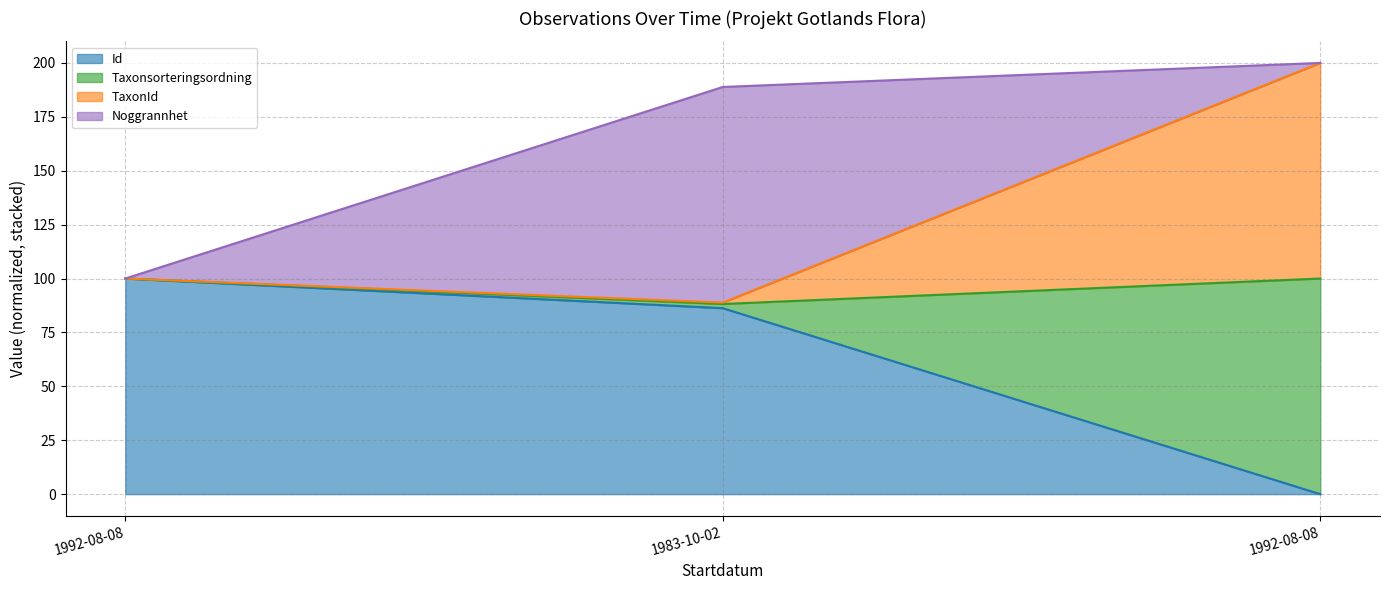

Is the value of Taxonsorteringsordning at 1992-08-08 greater than the value of Id at 1983-10-02?

Yes